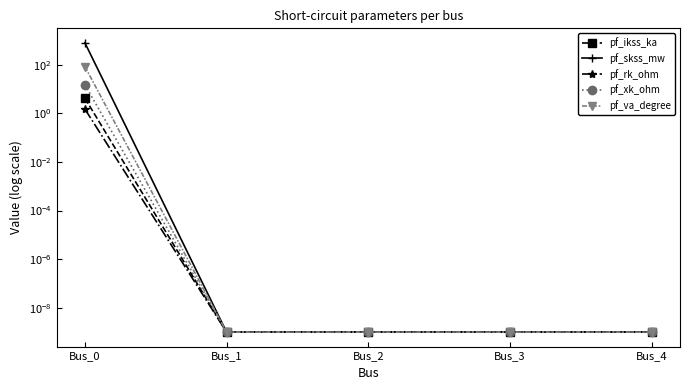

Reading right to left, extract all data points from this chart.

pf_ikss_ka: 0.0	0.0	0.0	0.0	4.2
pf_skss_mw: 0.0	0.0	0.0	0.0	800.0
pf_rk_ohm: 0.0	0.0	0.0	0.0	1.5
pf_xk_ohm: 0.0	0.0	0.0	0.0	15.0
pf_va_degree: 0.0	0.0	0.0	0.0	84.3